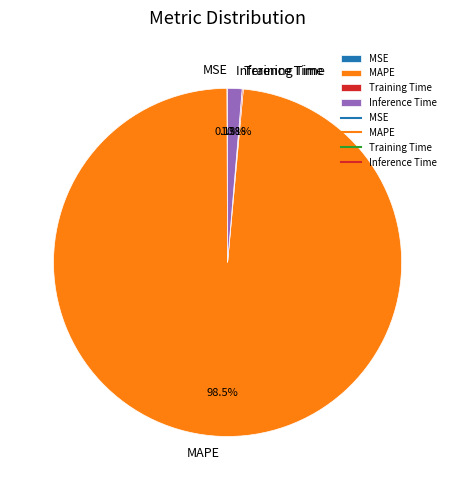

Is there a majority slice in this chart?

Yes